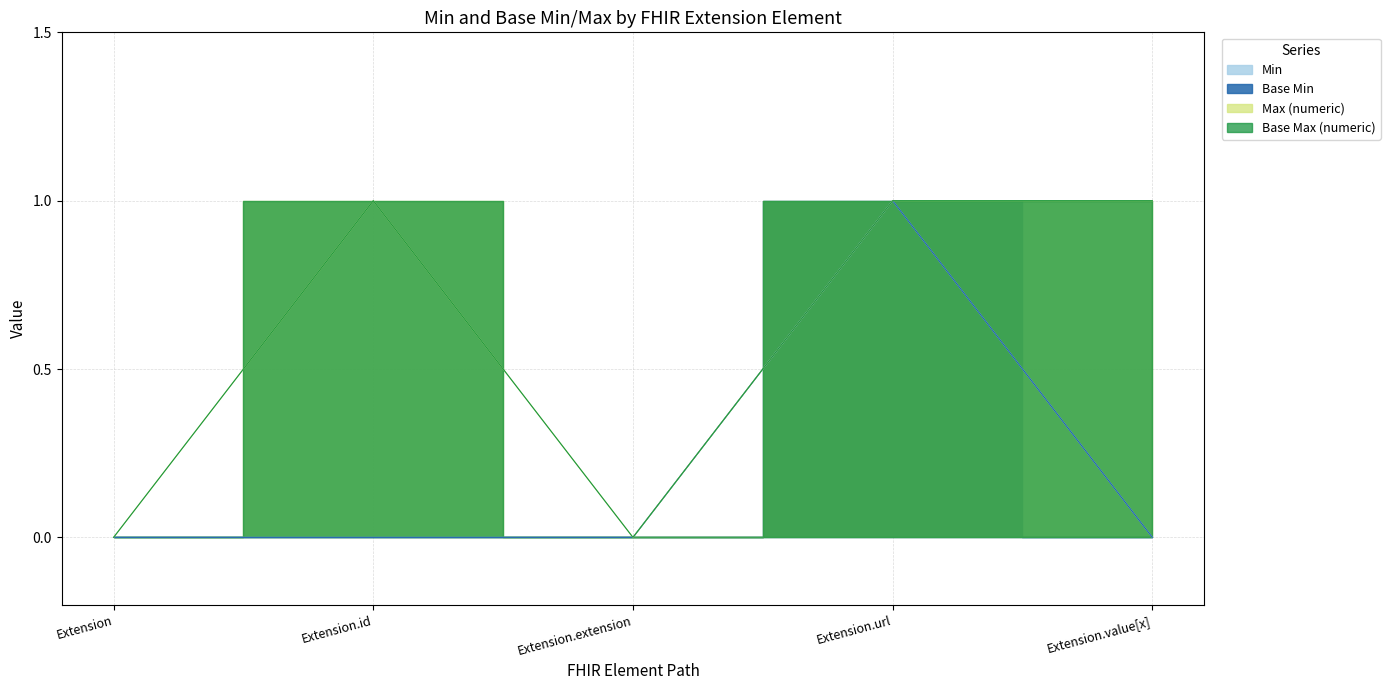

True or false: Extension and Extension.url cross at least once.

False